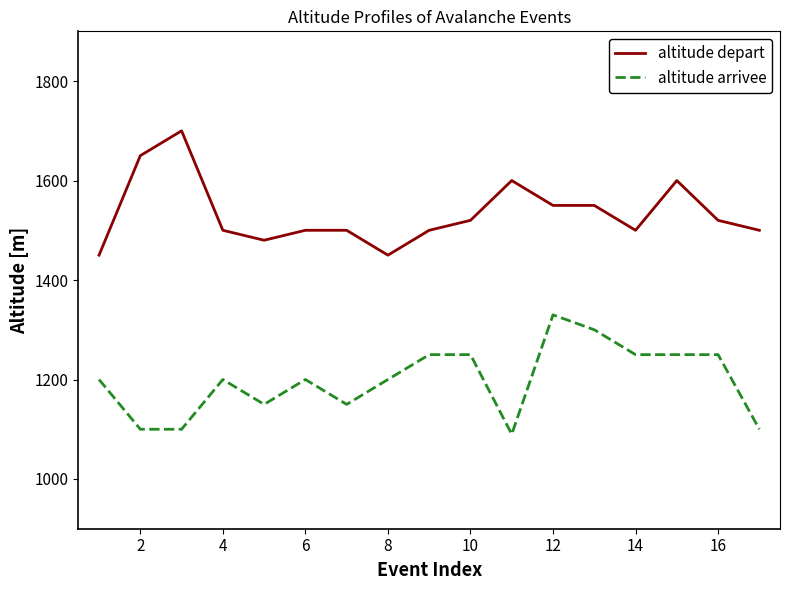

What is the lowest value of the altitude depart series?

1450